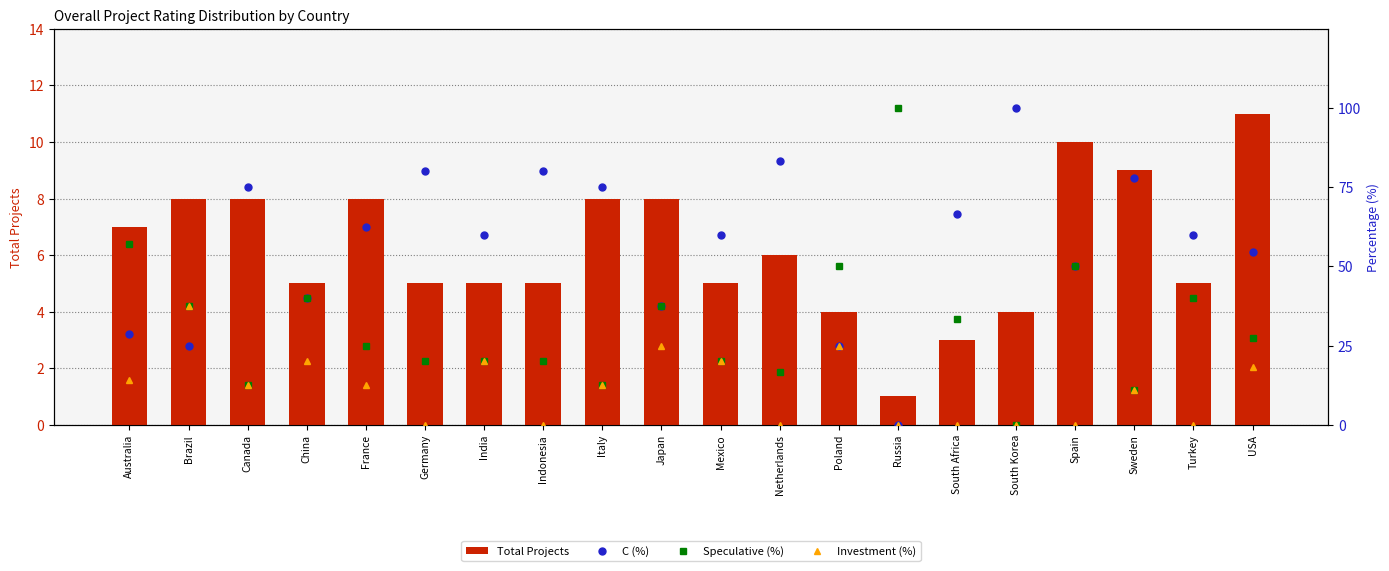

What is the label of the 19th bar from the left?

Turkey